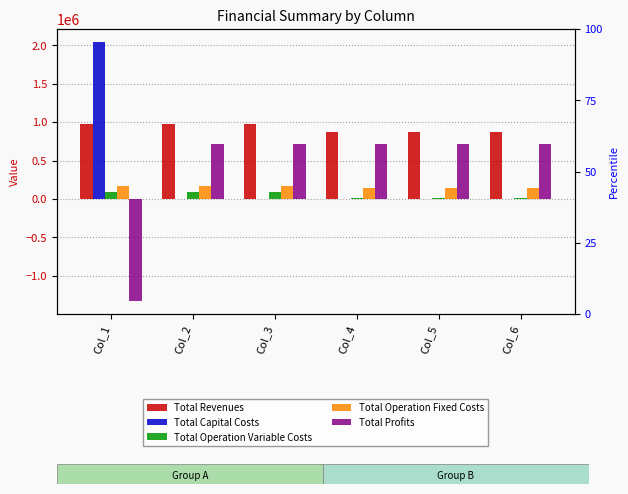

What is the average value of the Total Revenues series?

925125.2